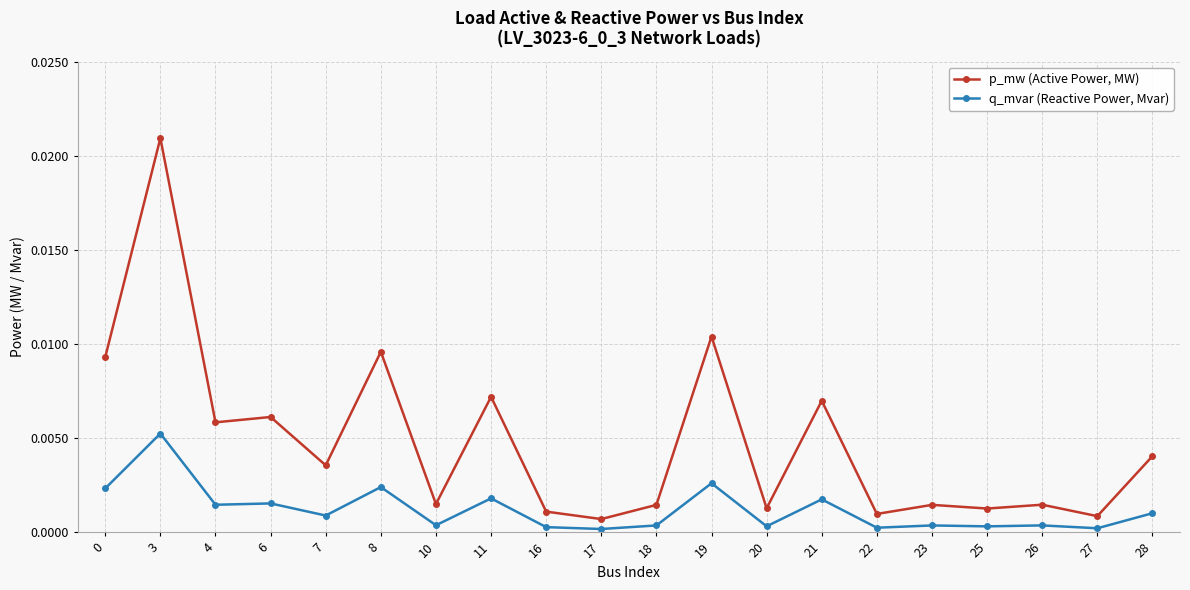

Which series has the largest total across all categories?

p_mw (Active Power, MW)